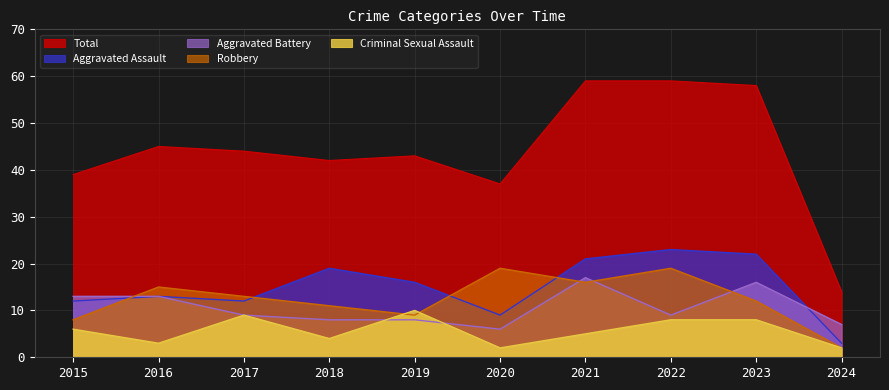

Which series has the widest spread of values?

Total